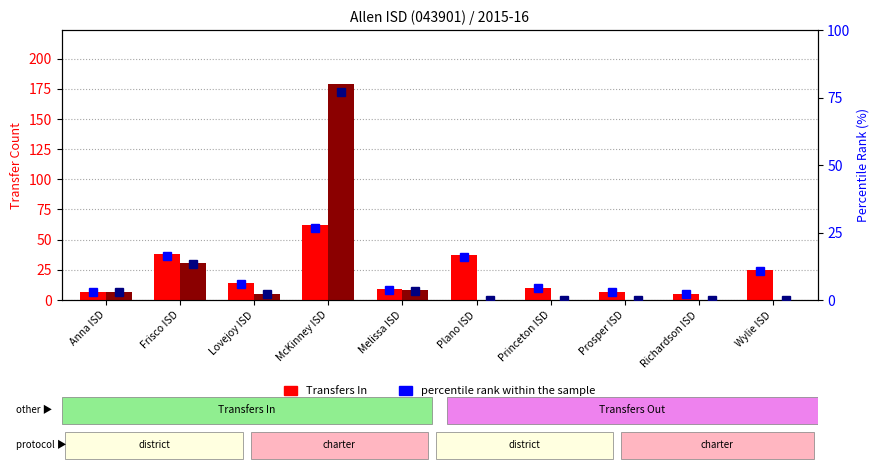

Where does the Transfers Out series first go above 5?

Anna ISD